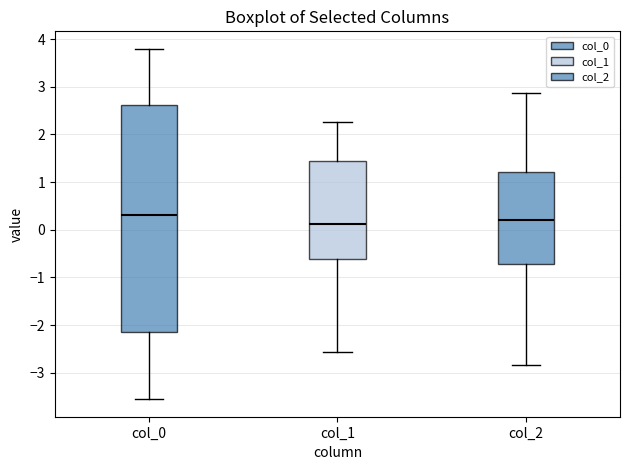

Reading left to right, read every box against the y-axis: the position of its median line, the range the box covers, and the ends of its whiskers. The values are not printed on the chart, so give them approximately, as read against the axis.

col_0: median 0.3, box -2.1 to 2.6, whiskers -3.6 to 3.8
col_1: median 0.1, box -0.6 to 1.4, whiskers -2.6 to 2.3
col_2: median 0.2, box -0.7 to 1.2, whiskers -2.8 to 2.9